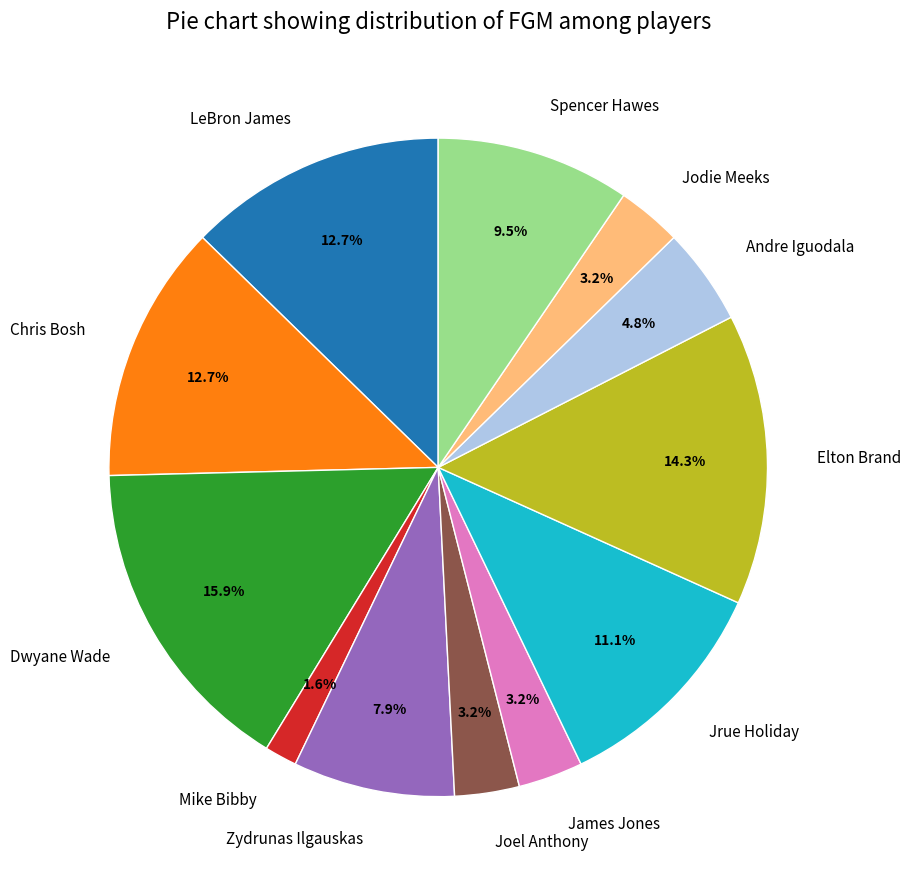

The Spencer Hawes slice represents 20% of the pie. True or false?

False